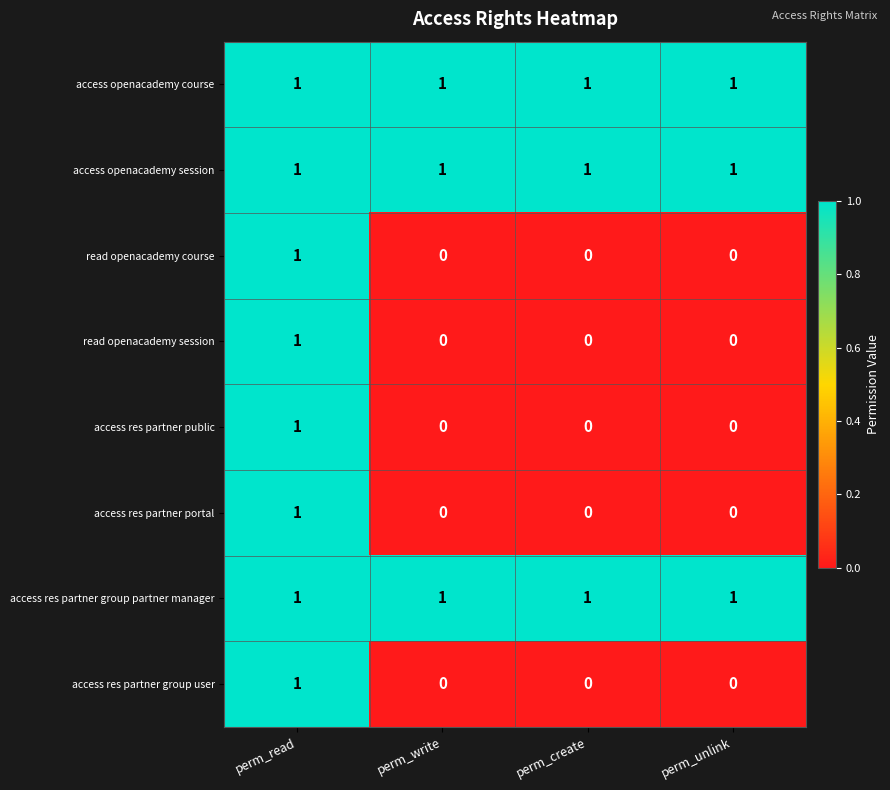

At which category is the sum across all series the highest?

perm_read